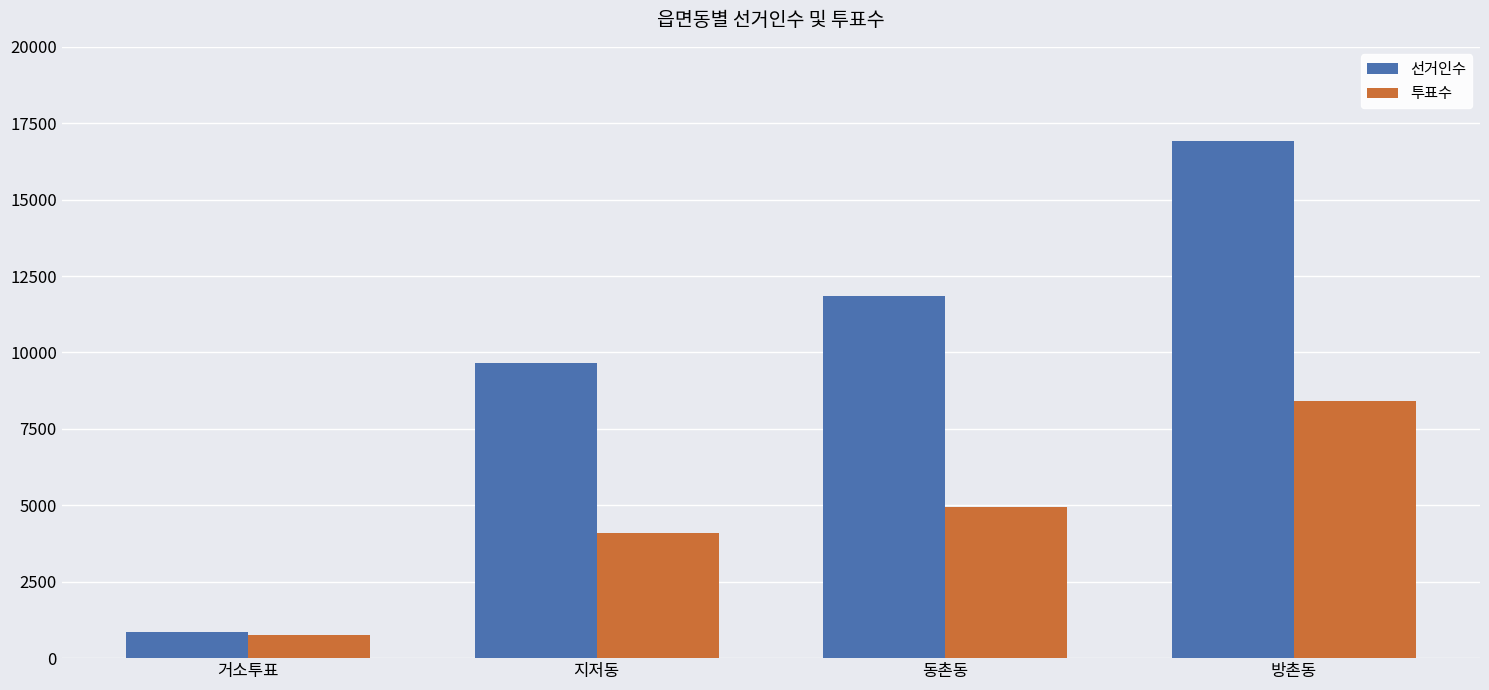

What position from the right is 거소투표?

4